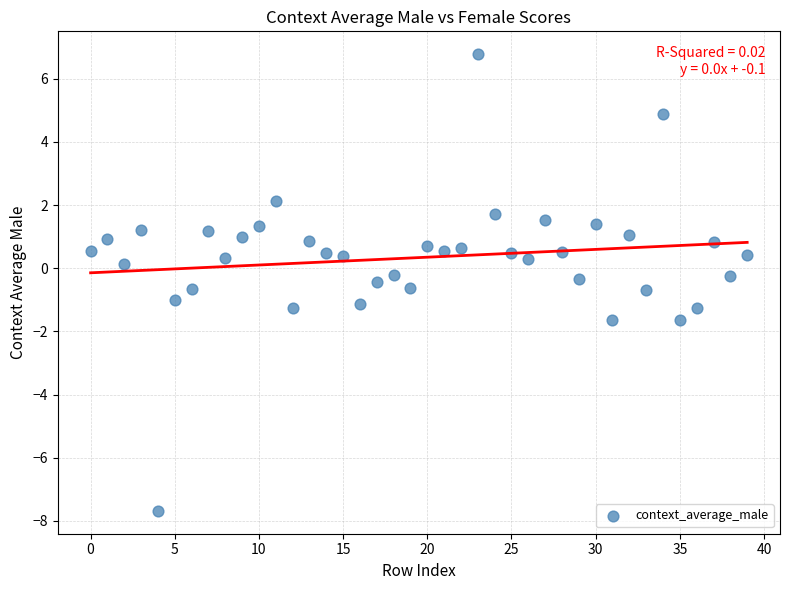

Count the number of points in this scatter plot.

40